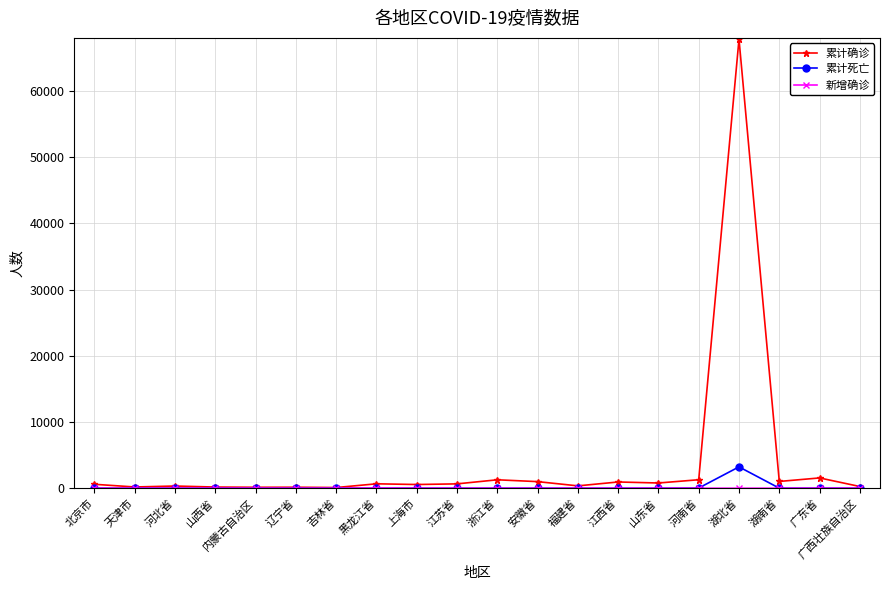

Which series has the largest range (max minus min)?

累计确诊